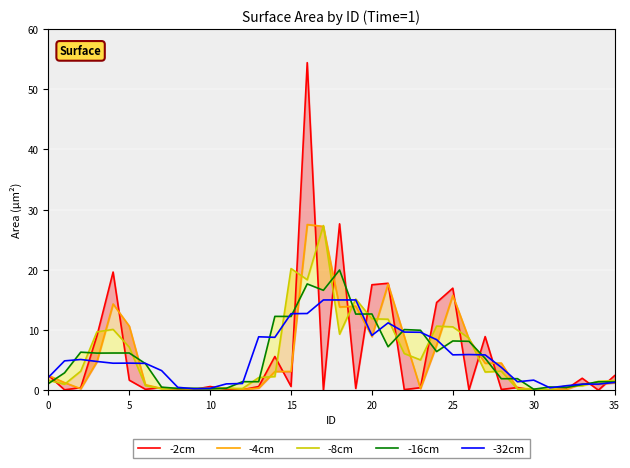

What is the maximum value shown in the chart?

54.4